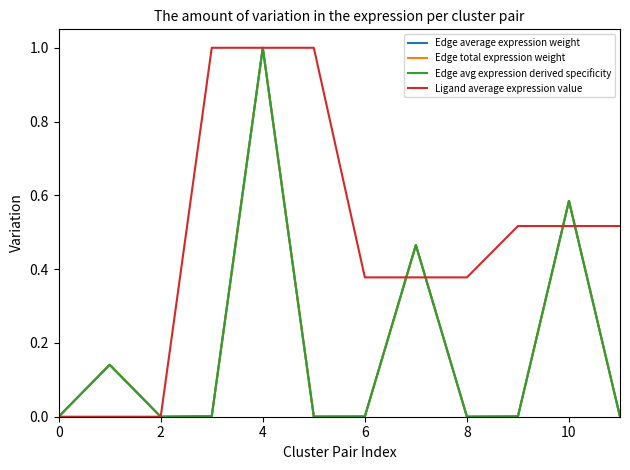

Does the chart have visible grid lines?

No